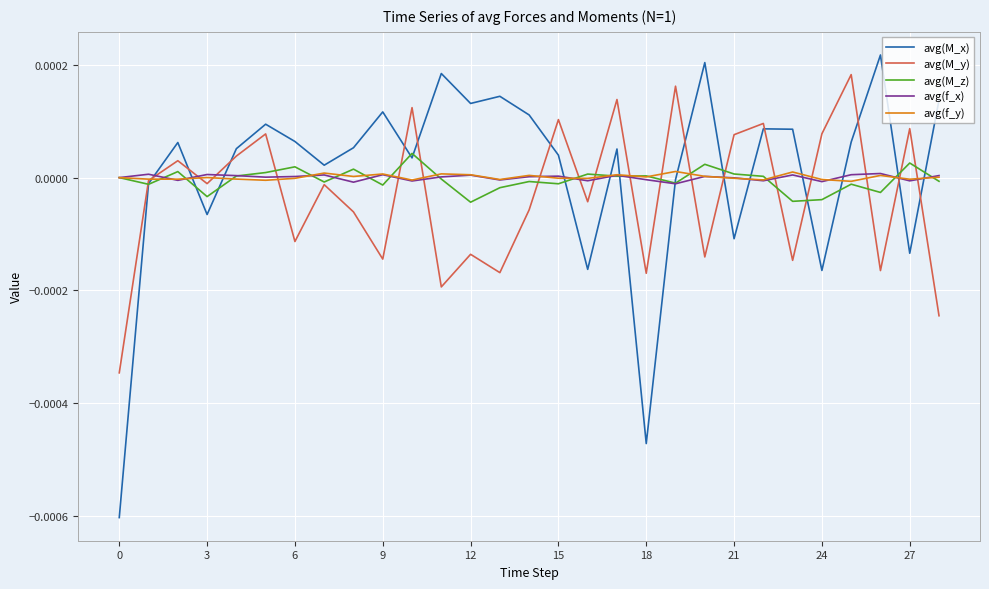

Does the chart display data point markers on the line(s)?

No